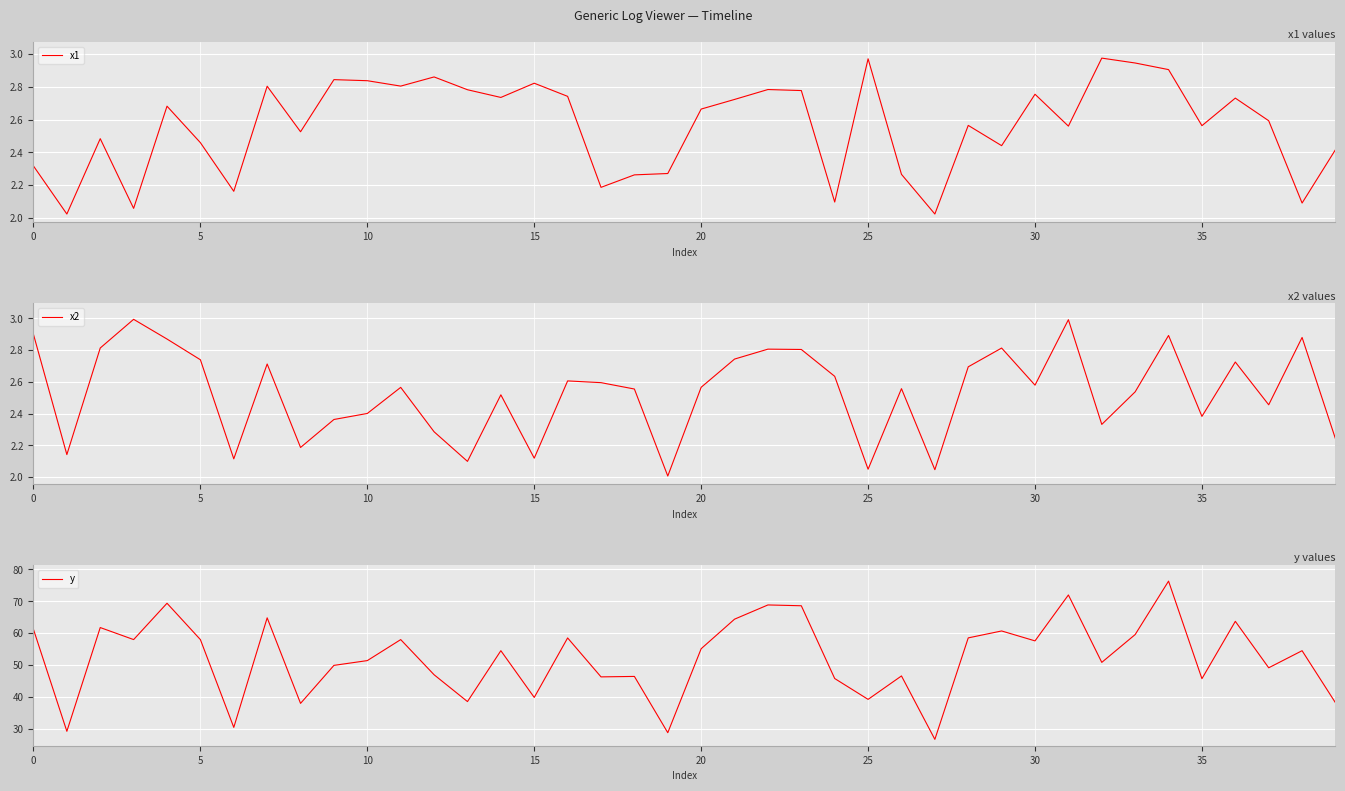

What is the minimum value for y?

26.6